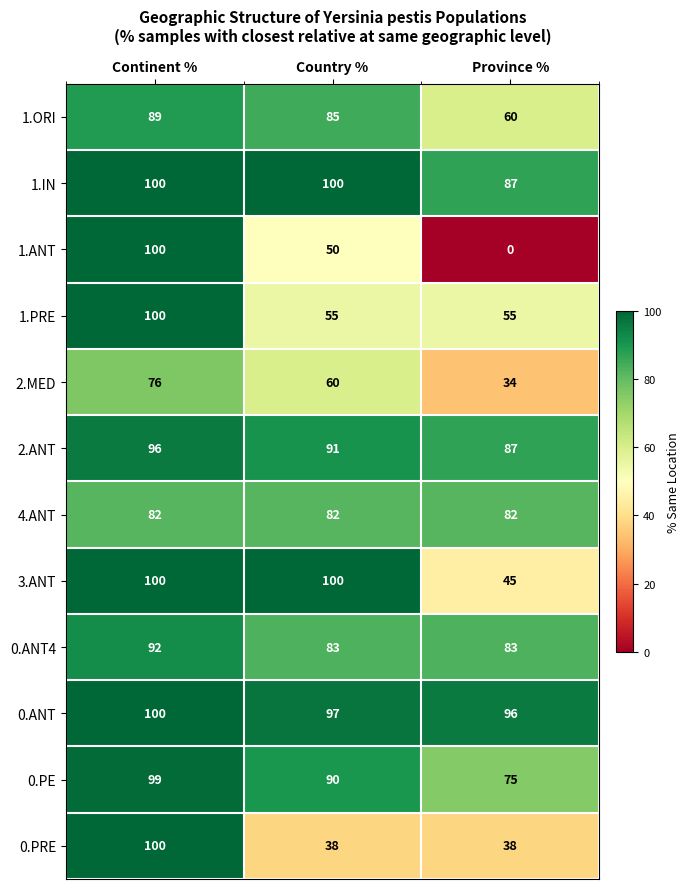

Which category has the lowest value in the 0.ANT series?

Province %